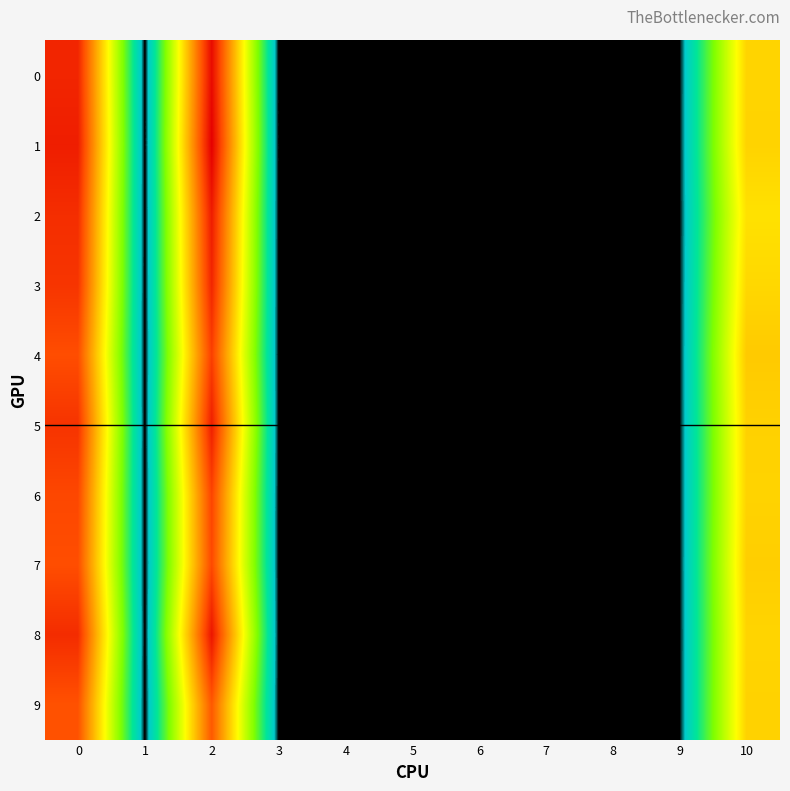

At 9, list the series in order from smallest to largest.

0, 1, 2, 3, 4, 5, 6, 7, 8, 9